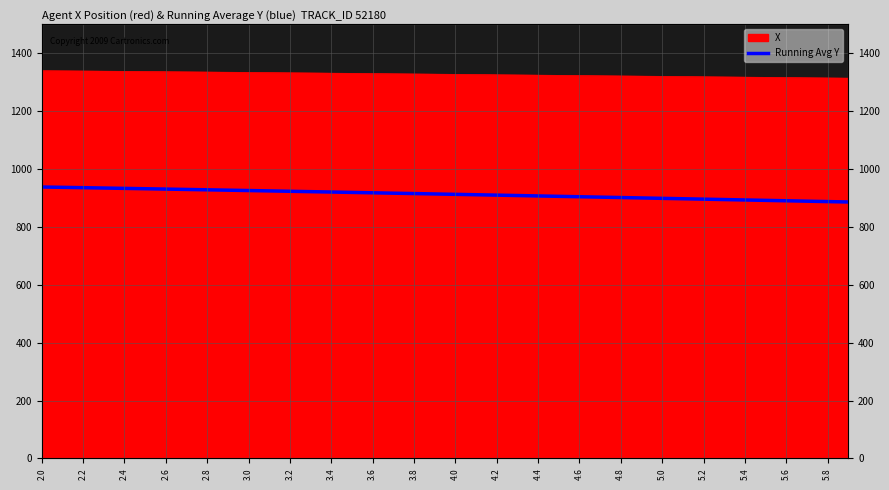

True or false: the data has more than 2 interior local peaks.

False